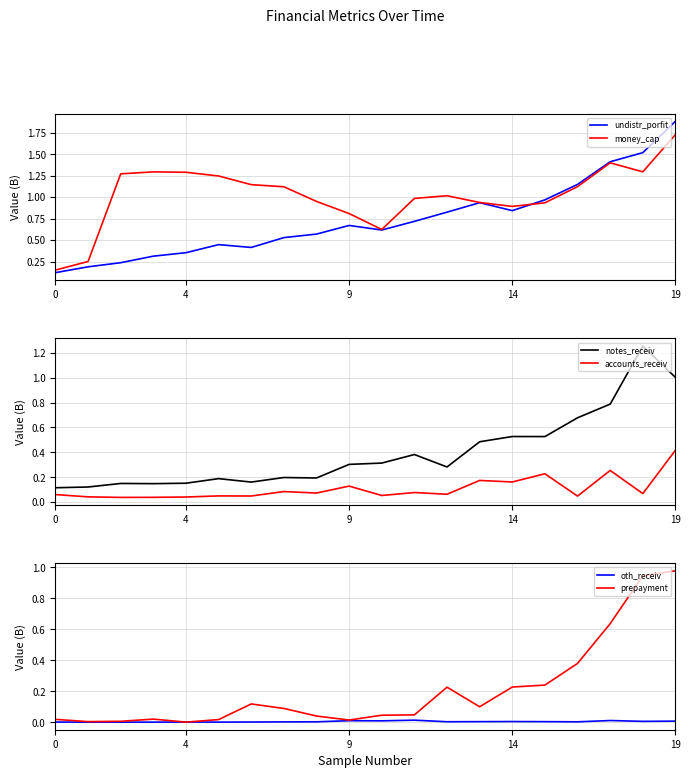

Which series changed the most between 5 and 11?

undistr_porfit